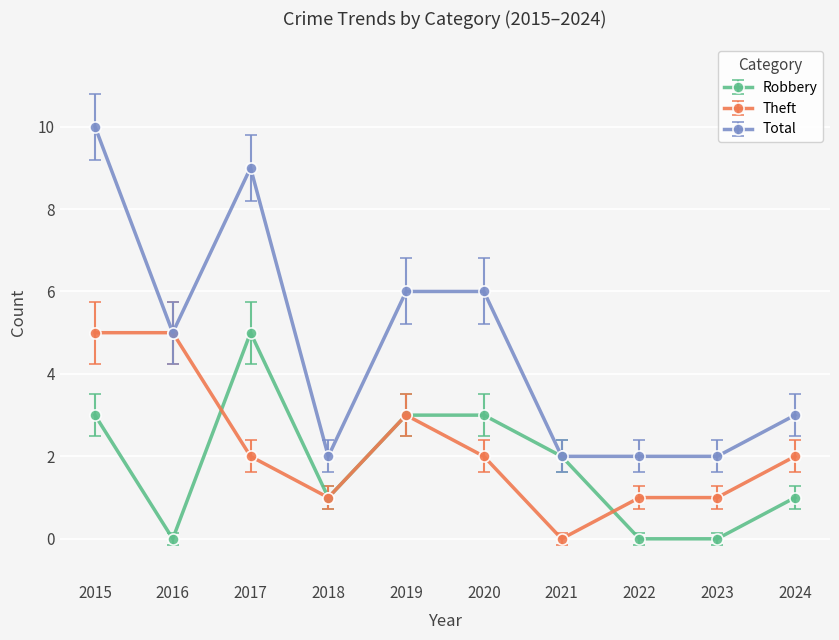

Which series has the largest range (max minus min)?

Total